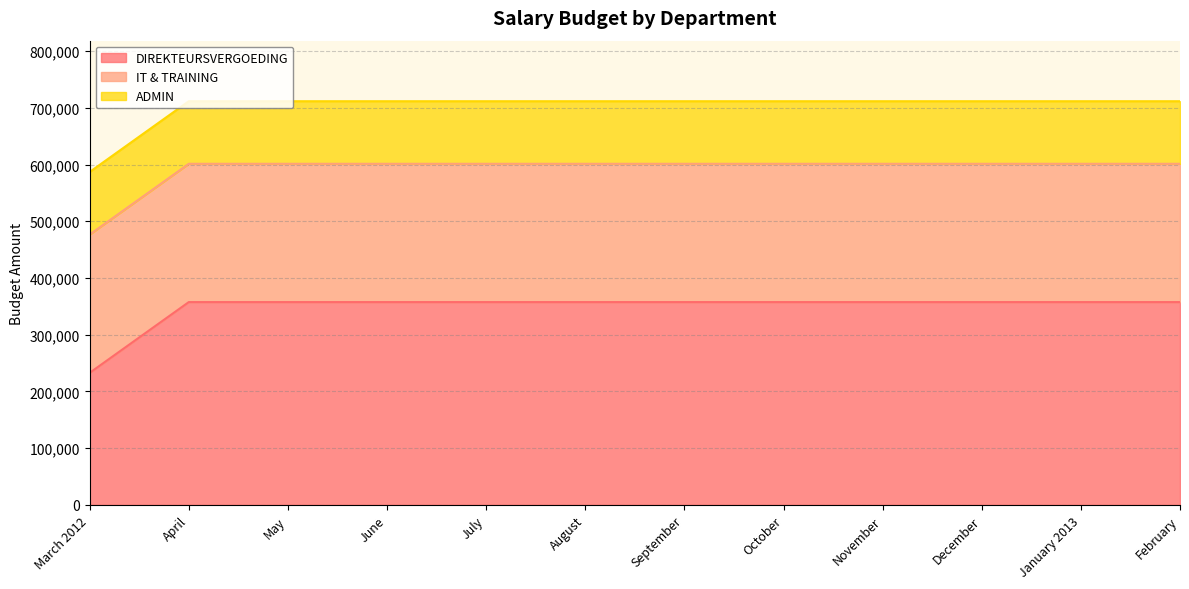

What is the minimum value for IT & TRAINING?

243780